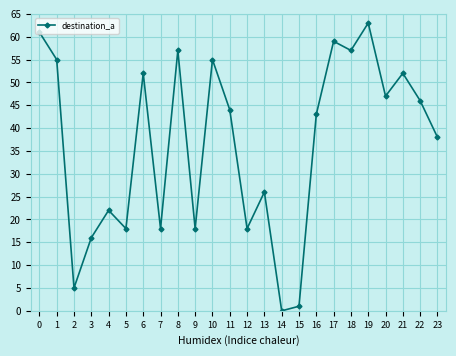

At which category does the data reach its first local peak?

4